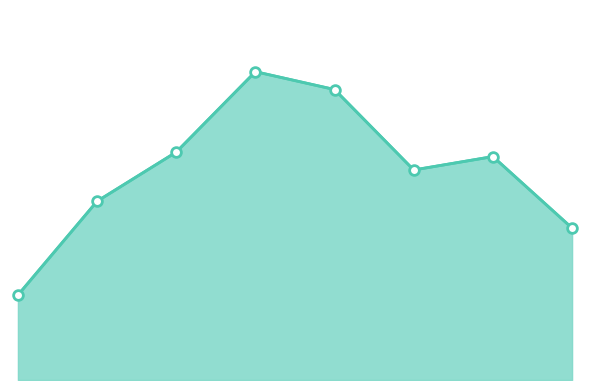

Rank the categories by value from lowest to highest.

2015, 2022, 2016, 2020, 2021, 2017, 2019, 2018